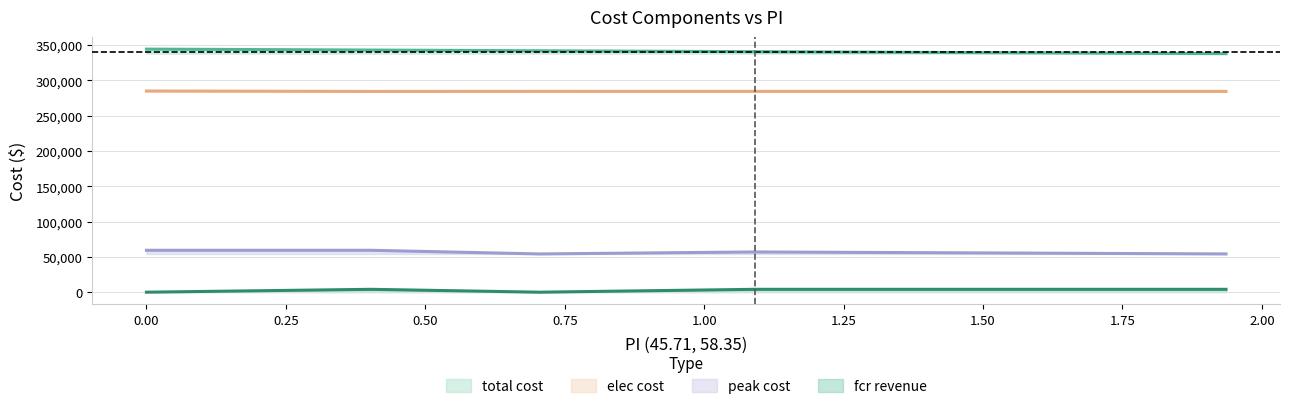

Is the value of elec cost at ps only greater than the value of total cost at ps only?

No